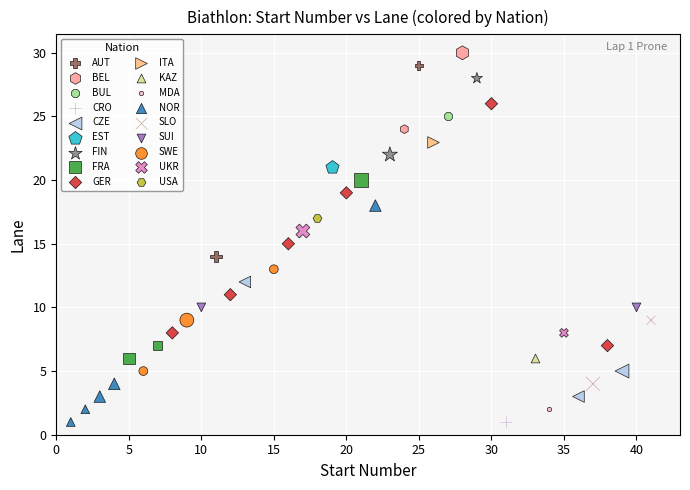

What are all the series names shown in the legend?

AUT, BEL, BUL, CRO, CZE, EST, FIN, FRA, GER, ITA, KAZ, MDA, NOR, SLO, SUI, SWE, UKR, USA